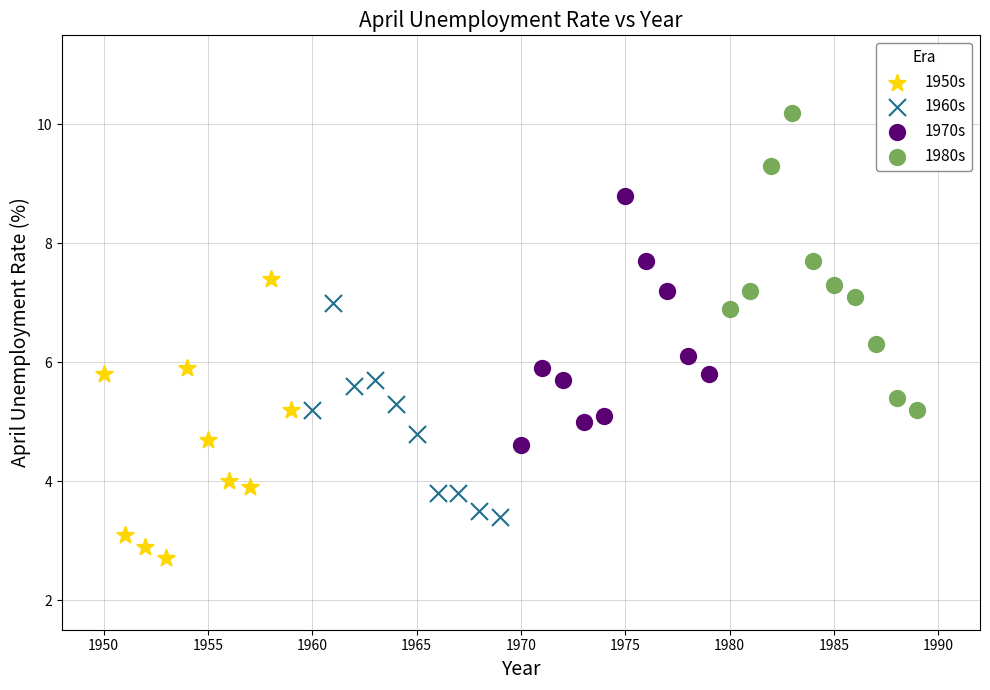

Which series contains the lowest Y value?

1950s